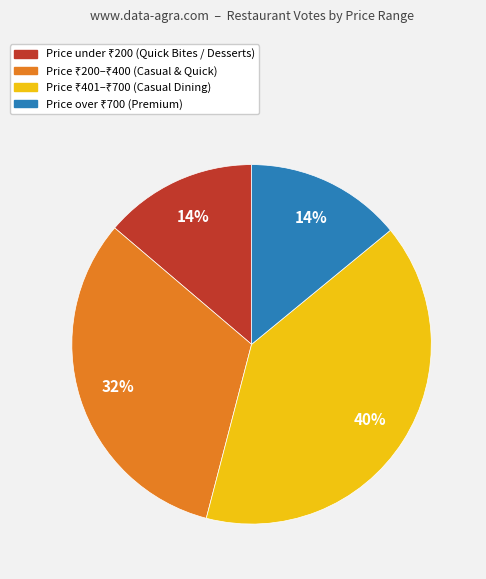

To the nearest percent, what is the average slice percentage?

25%